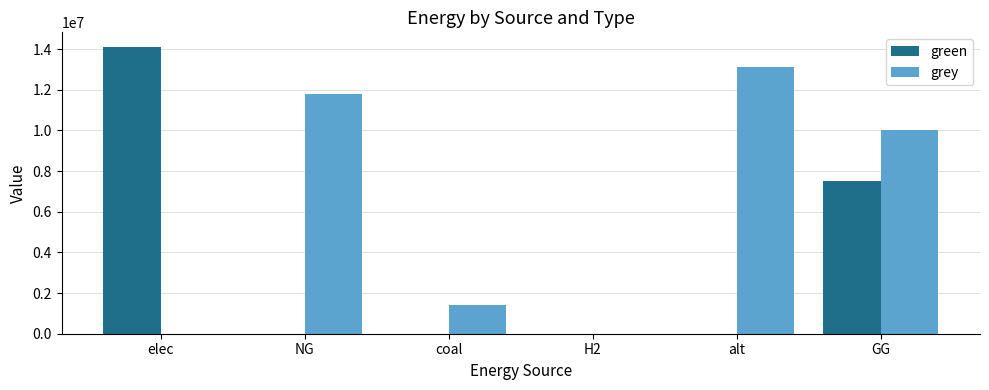

What is the difference between the grey values at H2 and GG?

10000000.0